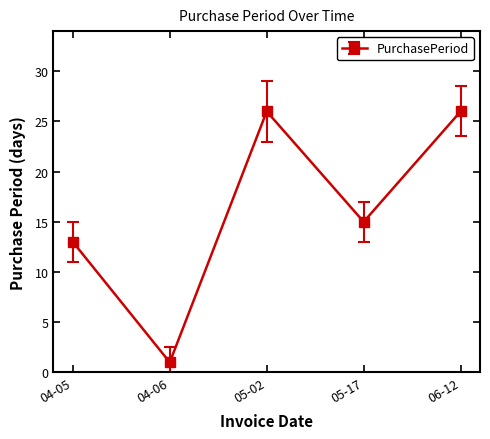

How many lines are shown in the chart?

1